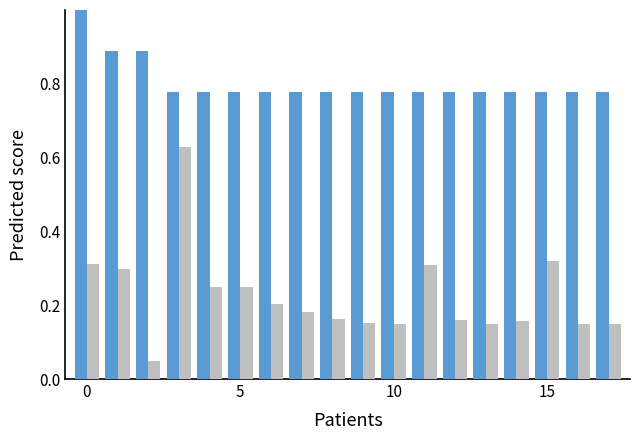

What is the greatest value displayed?

1.0